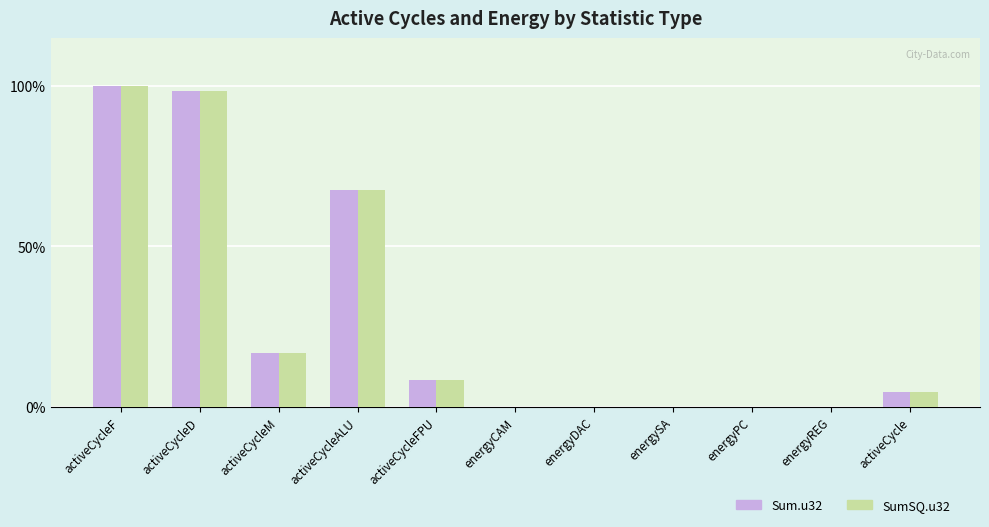

How many distinct data groups are displayed?

2